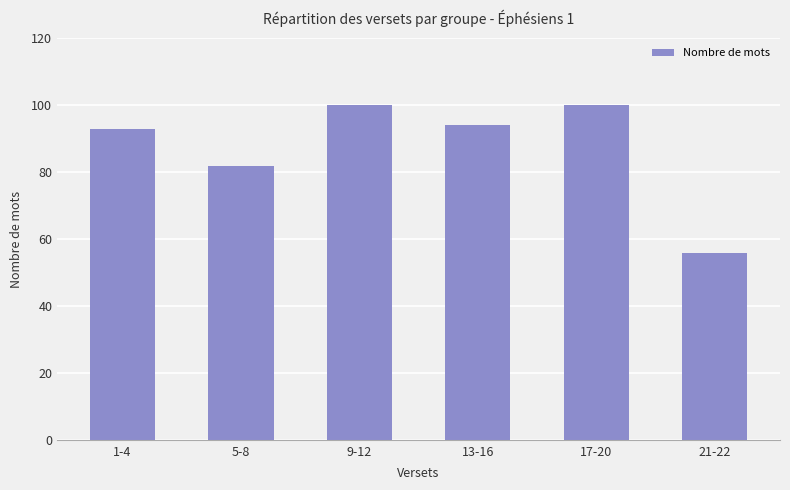

How many bars are there in total?

6